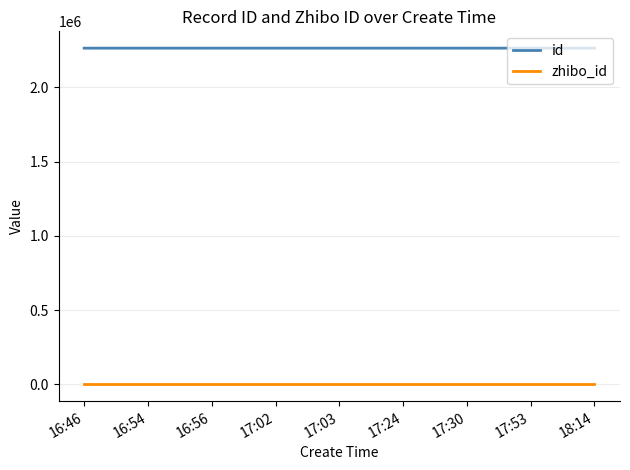

Is the value of zhibo_id at 17:30 greater than the value of id at 17:02?

No